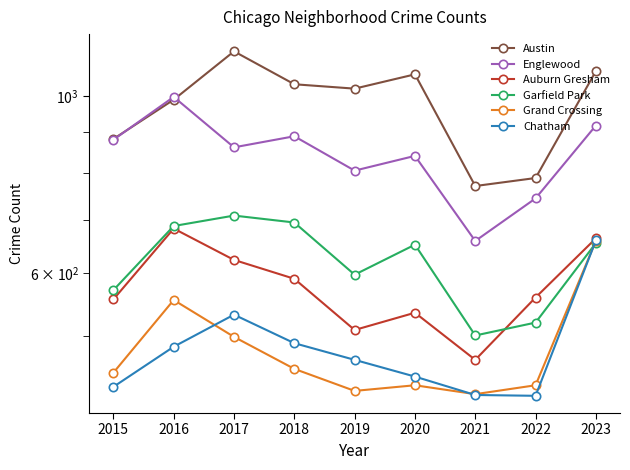

Rank the categories by Austin value from lowest to highest.

2021, 2022, 2015, 2016, 2019, 2018, 2020, 2023, 2017